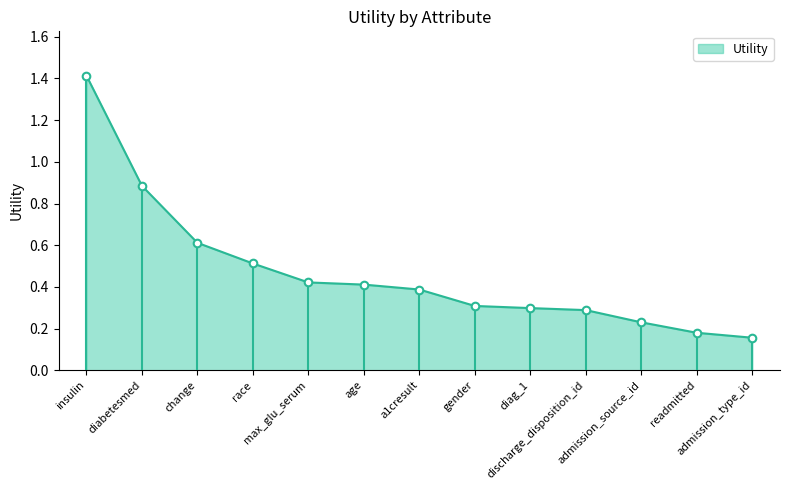

Which has a higher value, admission_type_id or a1cresult?

a1cresult